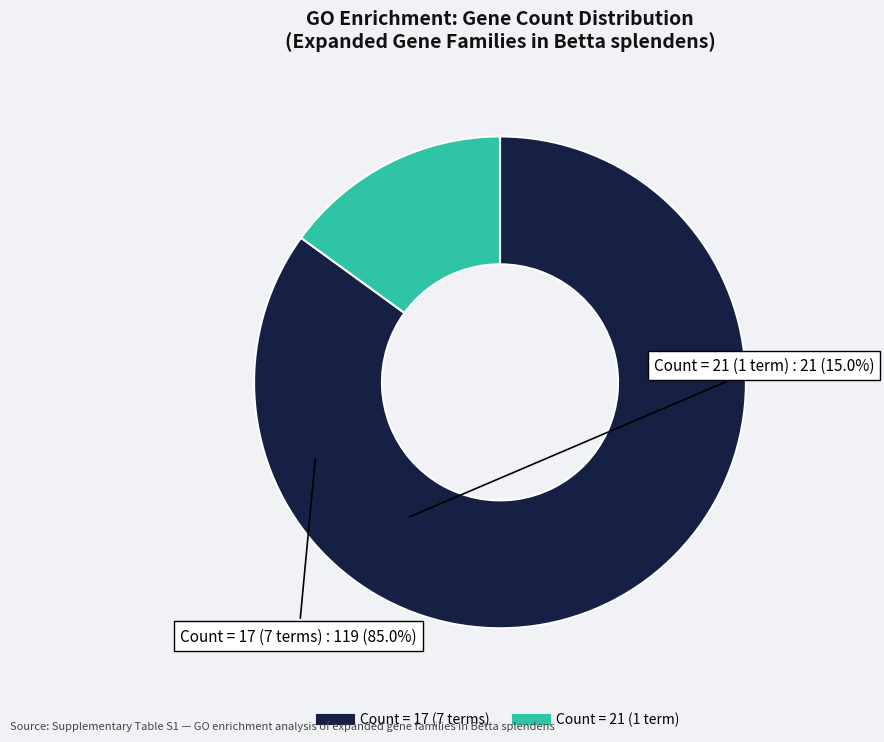

Is there a majority slice in this chart?

Yes